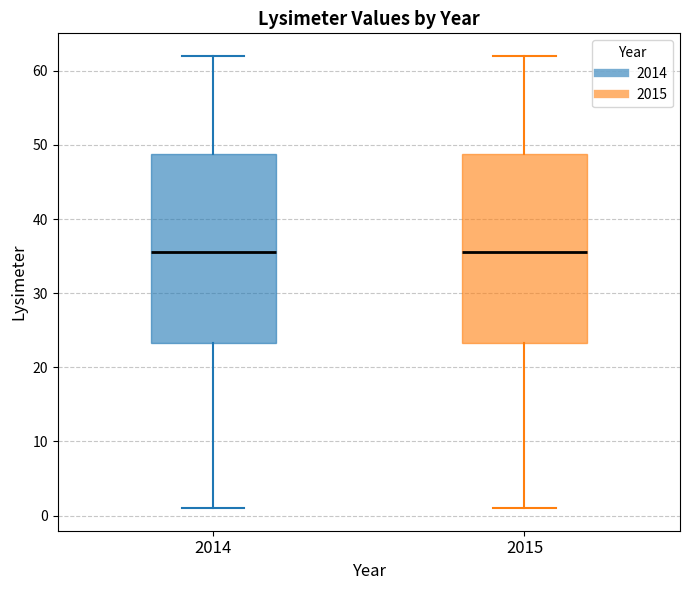

Reading left to right, transcribe this box plot: for each box, give where its median line is, the range the box spans, and where its two whiskers end, as read against the y-axis. The values are not printed on the chart, so give them approximately, as read against the axis.

2014: median 36, box 23 to 49, whiskers 1 to 62
2015: median 36, box 23 to 49, whiskers 1 to 62